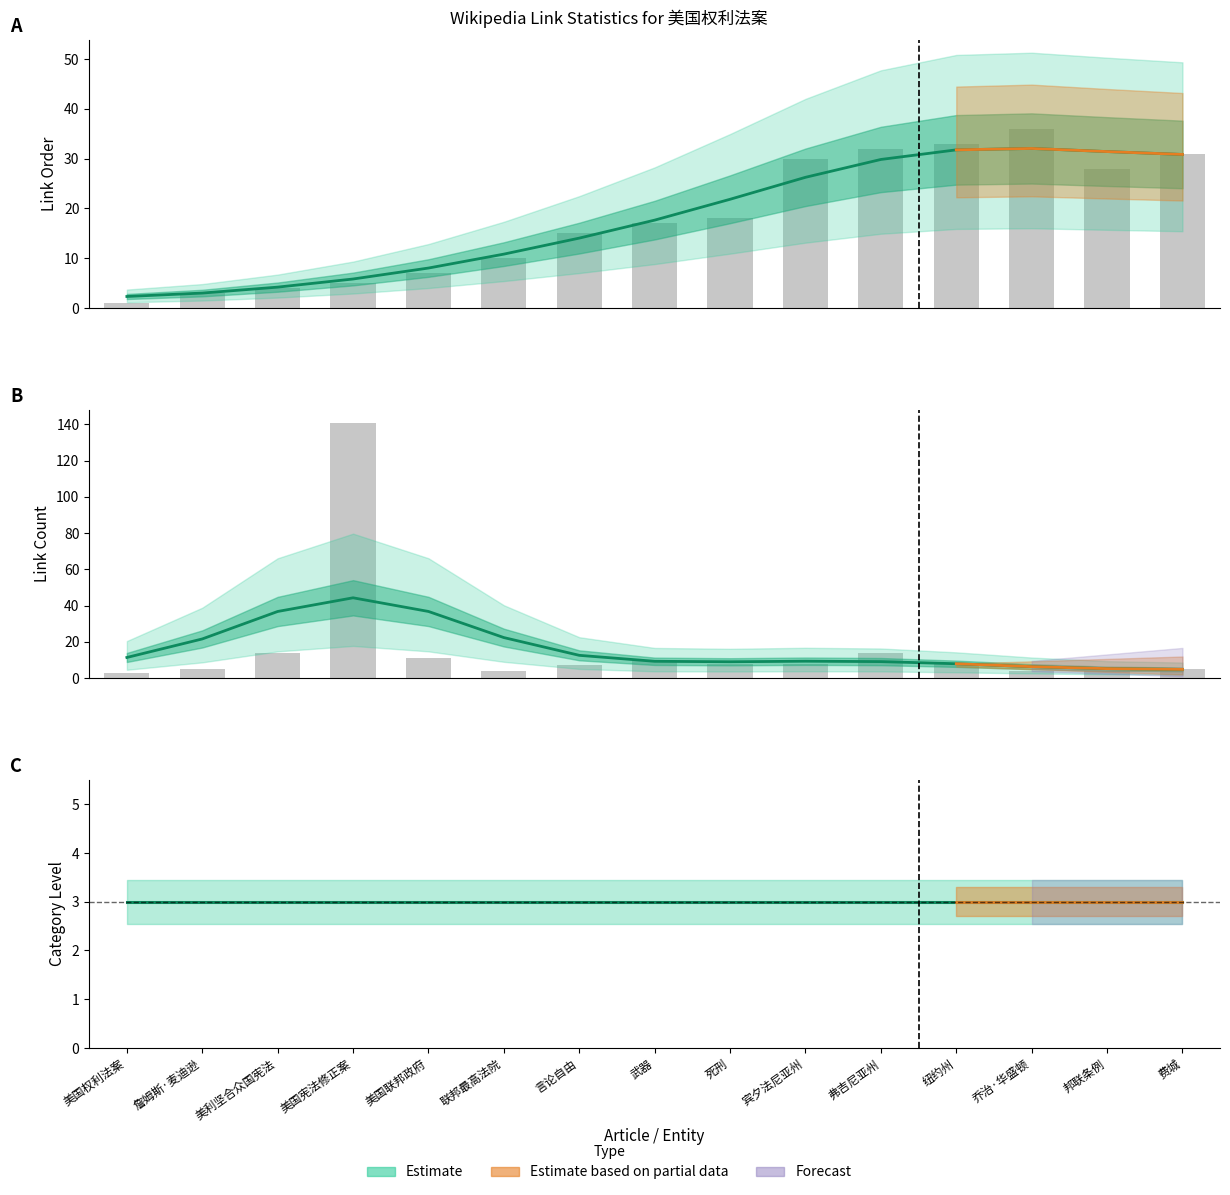

What is the value of the link_order bar at the 11th from the left?

32